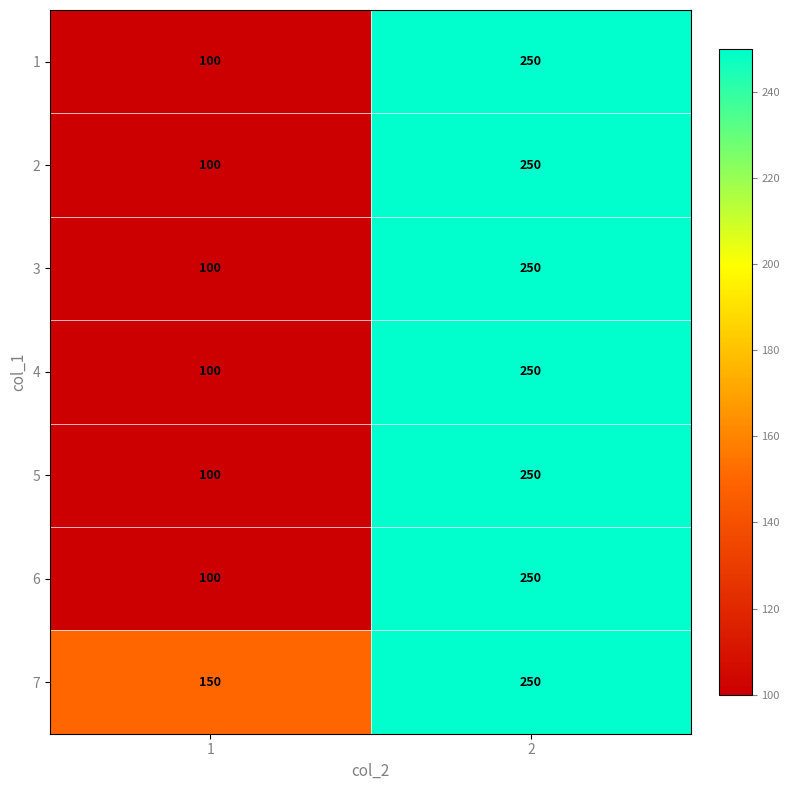

Reading left to right, extract all data points from this chart.

1: 1=100	2=250
2: 1=100	2=250
3: 1=100	2=250
4: 1=100	2=250
5: 1=100	2=250
6: 1=100	2=250
7: 1=150	2=250